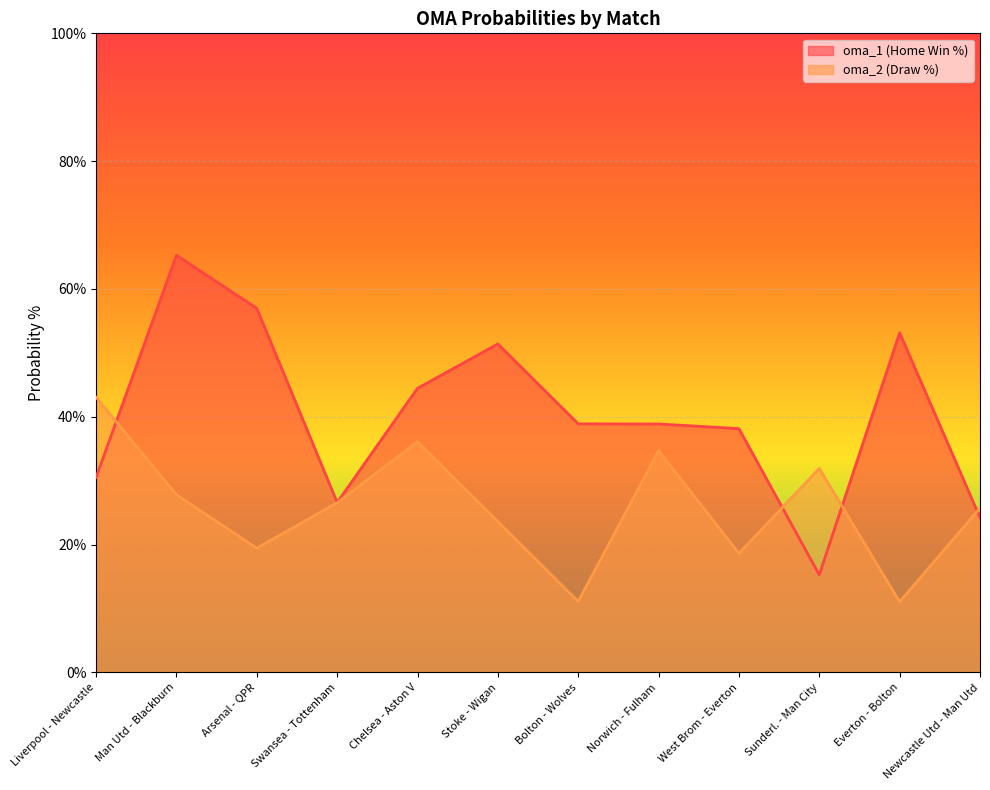

True or false: oma_2 has more than 2 points higher than both neighbors.

True